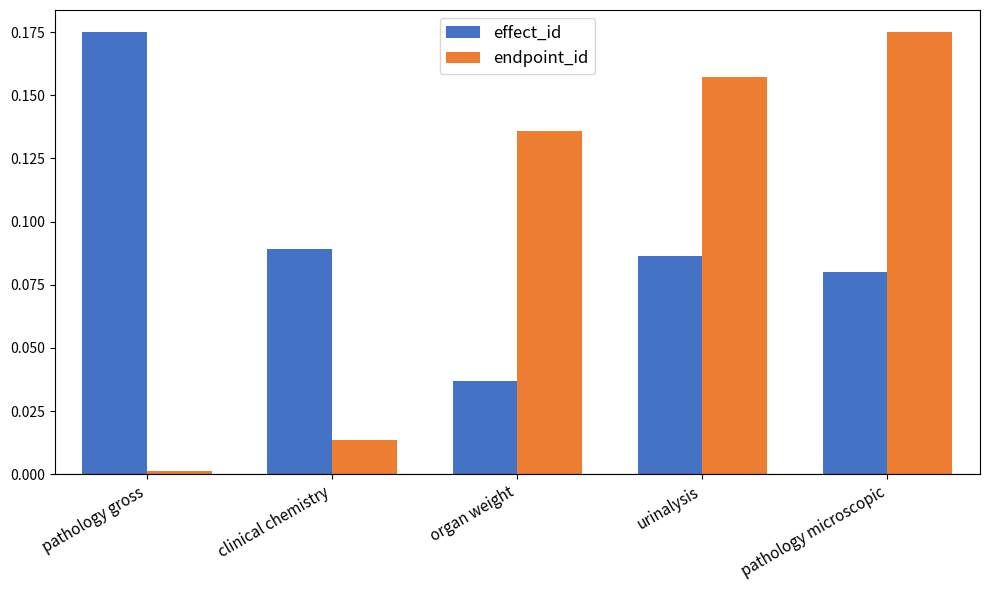

Which category has the lowest value across all series?

pathology gross